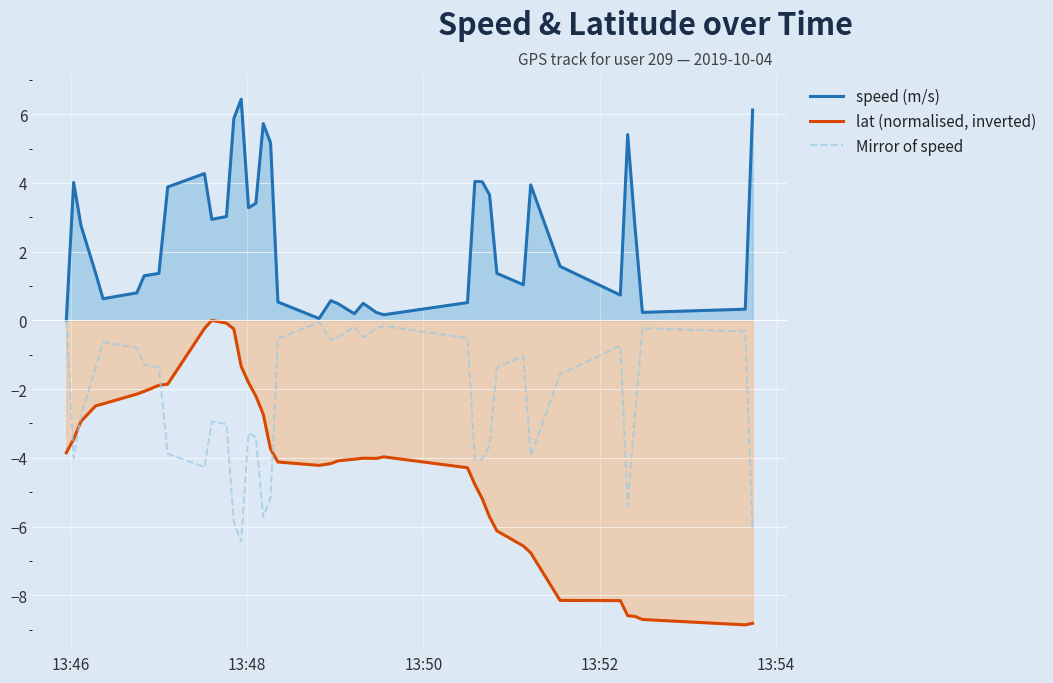

Which series has the widest spread of values?

lat (normalised, inverted)